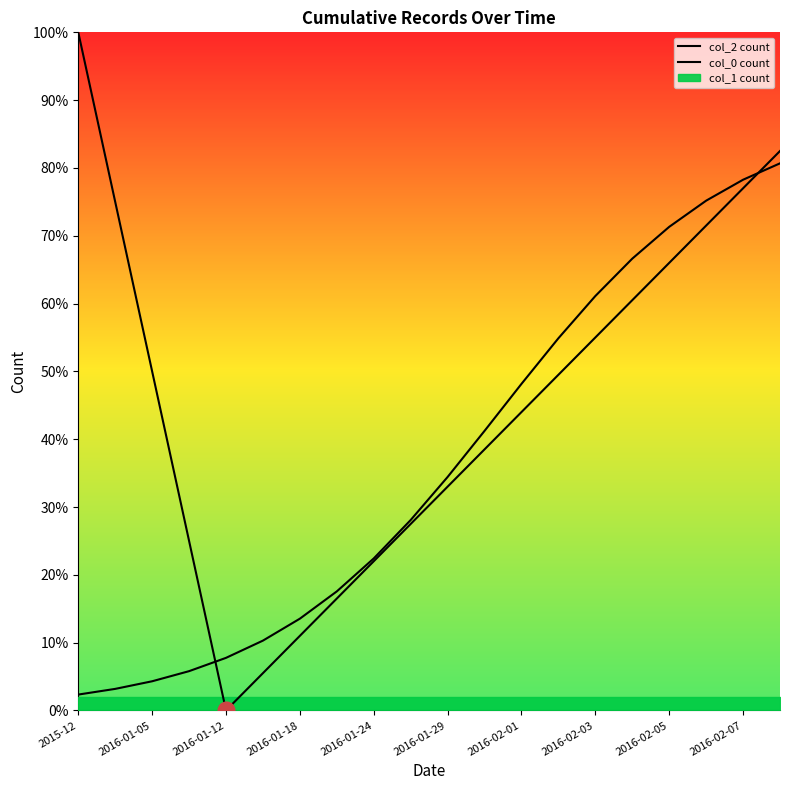

What is the sum of all col_0 count values?

727.1